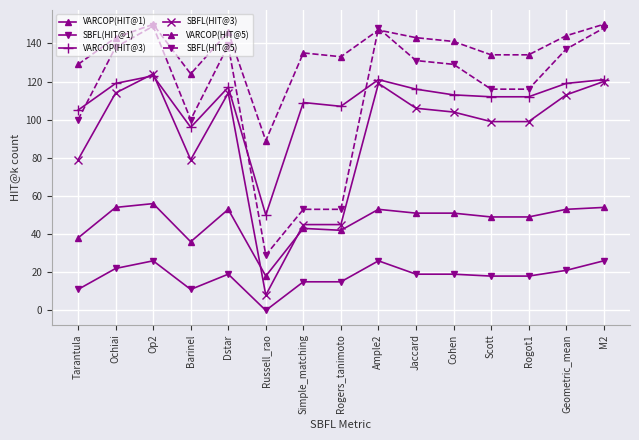

The value of SBFL(HIT@5) at Tarantula is 100. True or false?

True